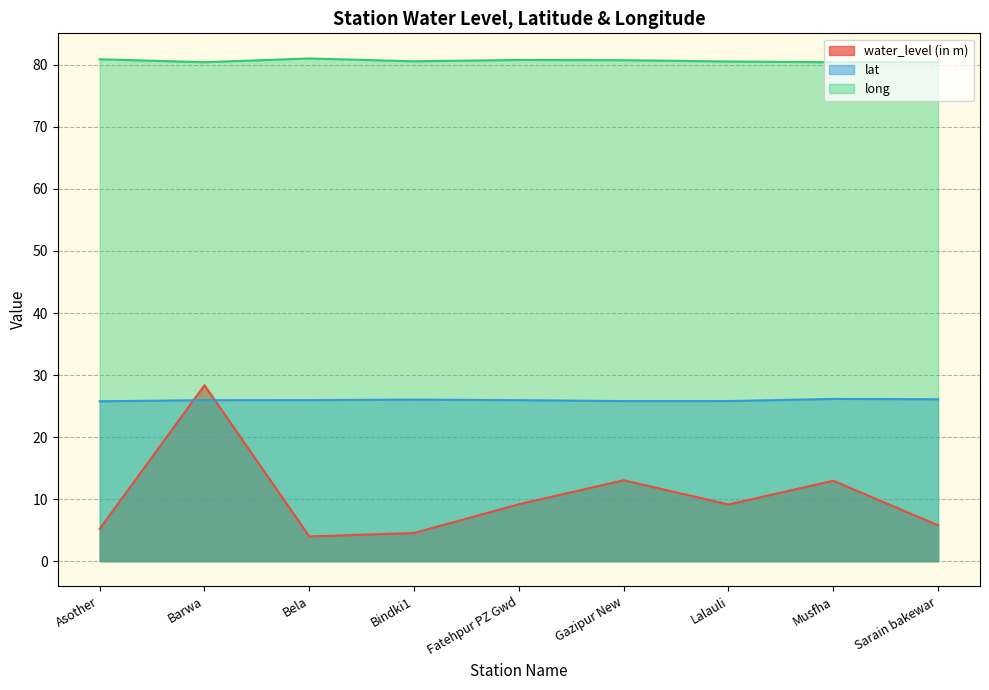

How many lines are shown in the chart?

3